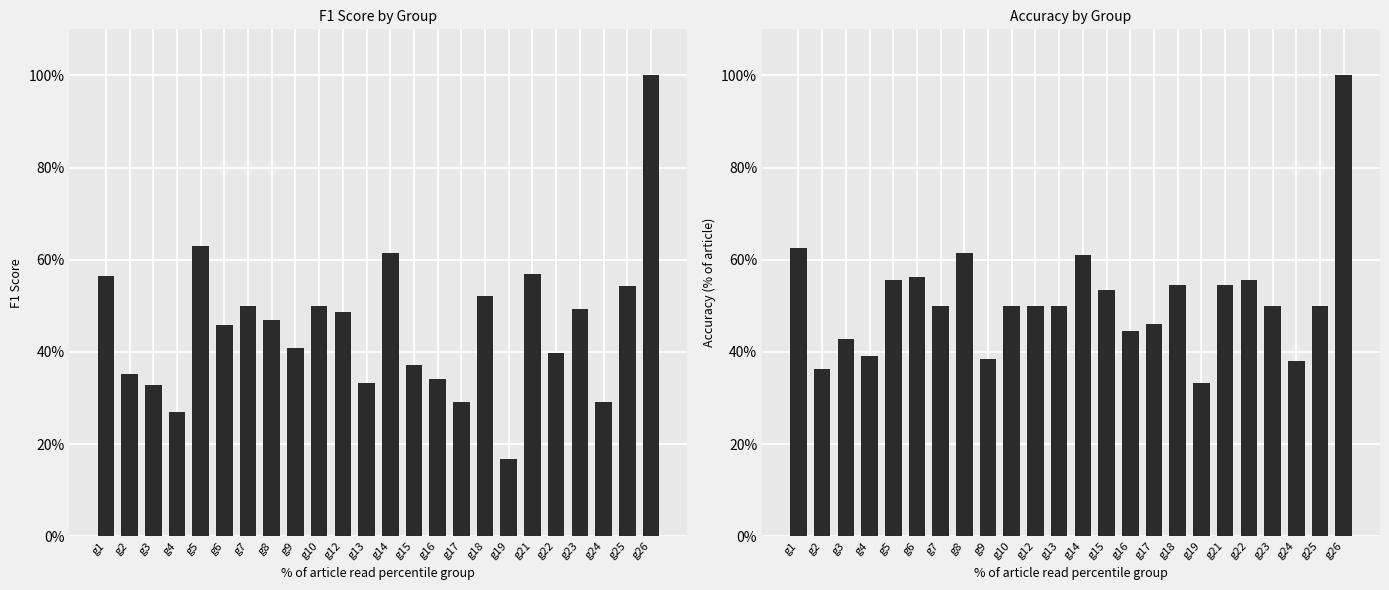

Reading right to left, transcribe all the data shown in this chart.

f1: 1.0	0.5	0.3	0.5	0.4	0.6	0.2	0.5	0.3	0.3	0.4	0.6	0.3	0.5	0.5	0.4	0.5	0.5	0.5	0.6	0.3	0.3	0.4	0.6
accuracy: 1.0	0.5	0.4	0.5	0.6	0.5	0.3	0.5	0.5	0.4	0.5	0.6	0.5	0.5	0.5	0.4	0.6	0.5	0.6	0.6	0.4	0.4	0.4	0.6